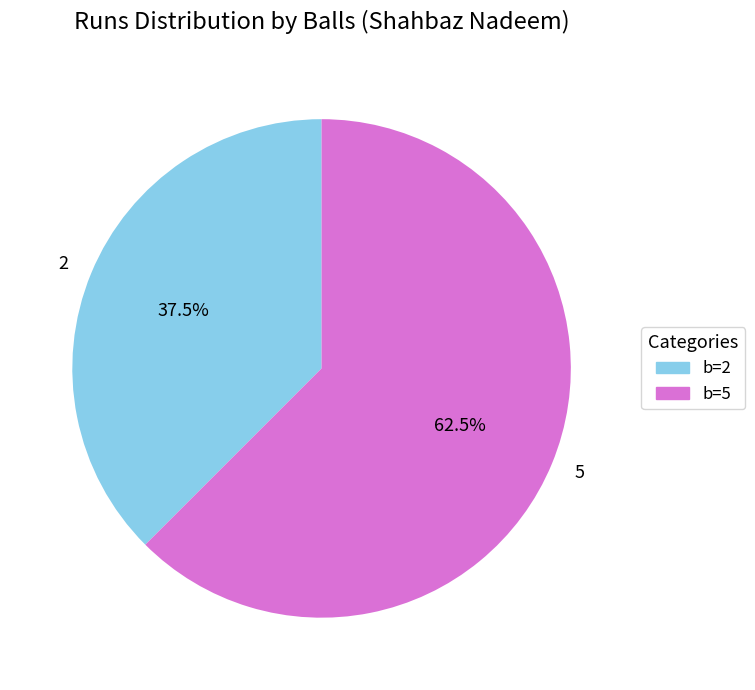

Do 2 and 5 together represent more than half of the pie?

Yes